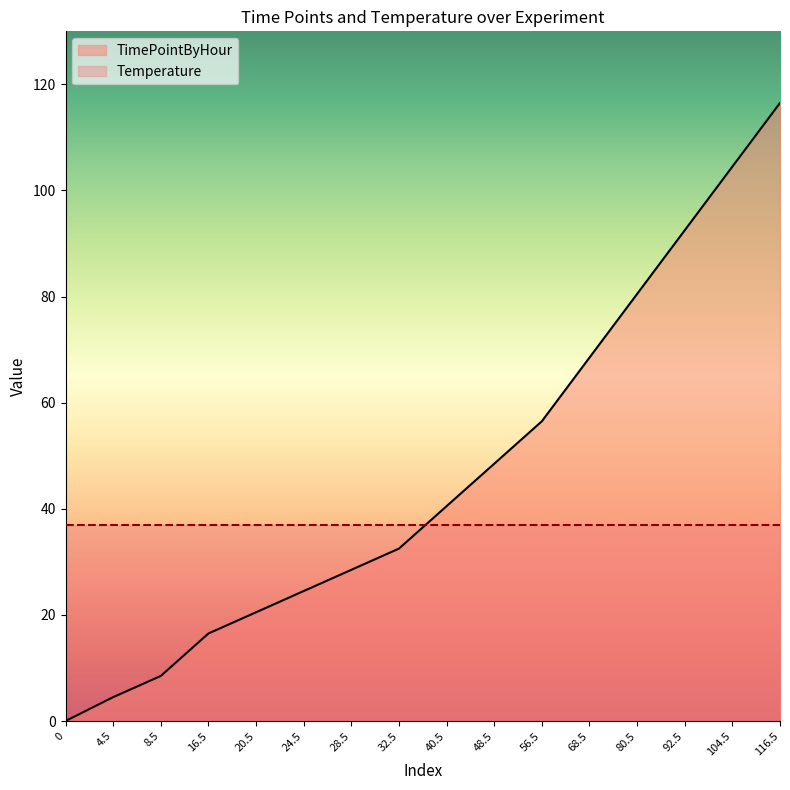

What is the maximum value shown in the chart?

116.5